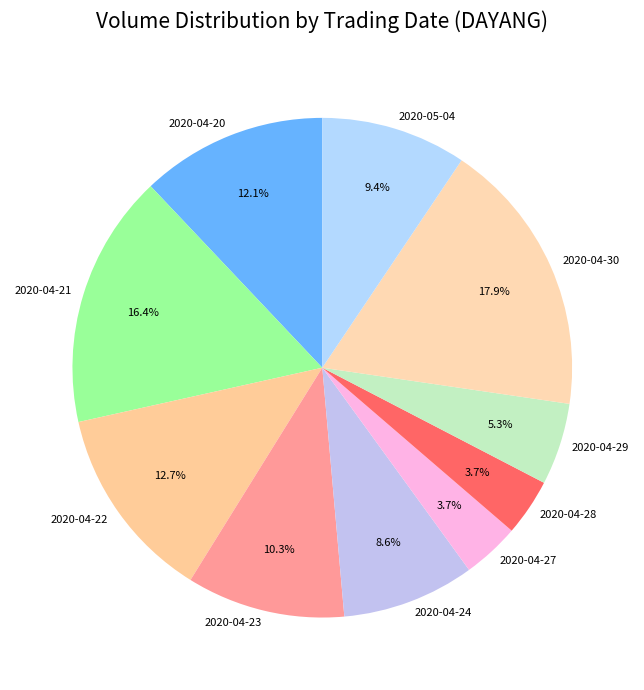

Is 2020-04-21 the majority of the pie?

No